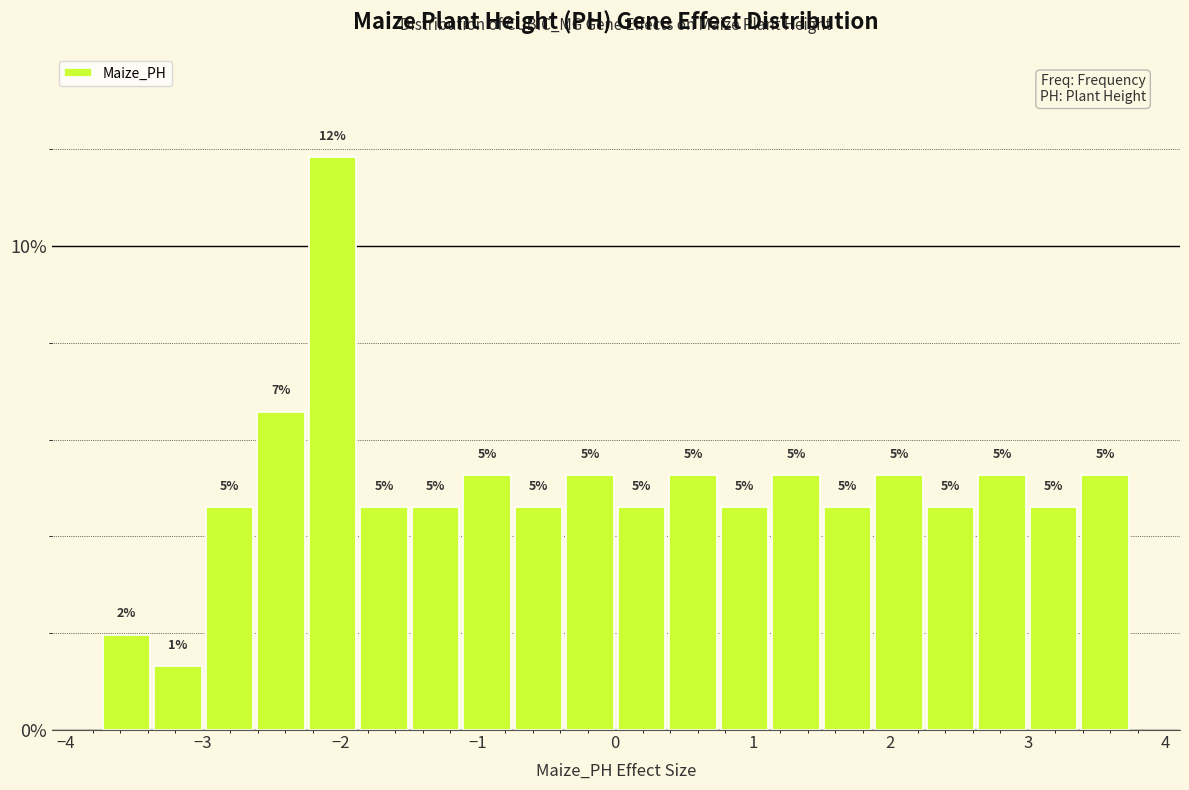

Read against the x-axis, roughly where is the centre of the tallest bar?

-2.1